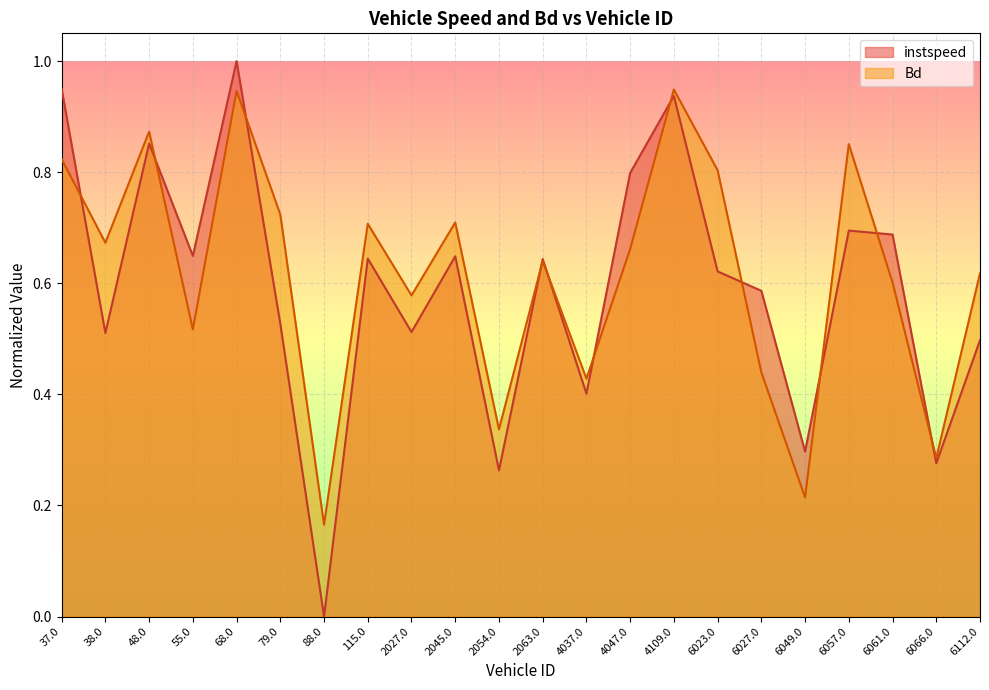

What is the maximum value for instspeed?

1.0